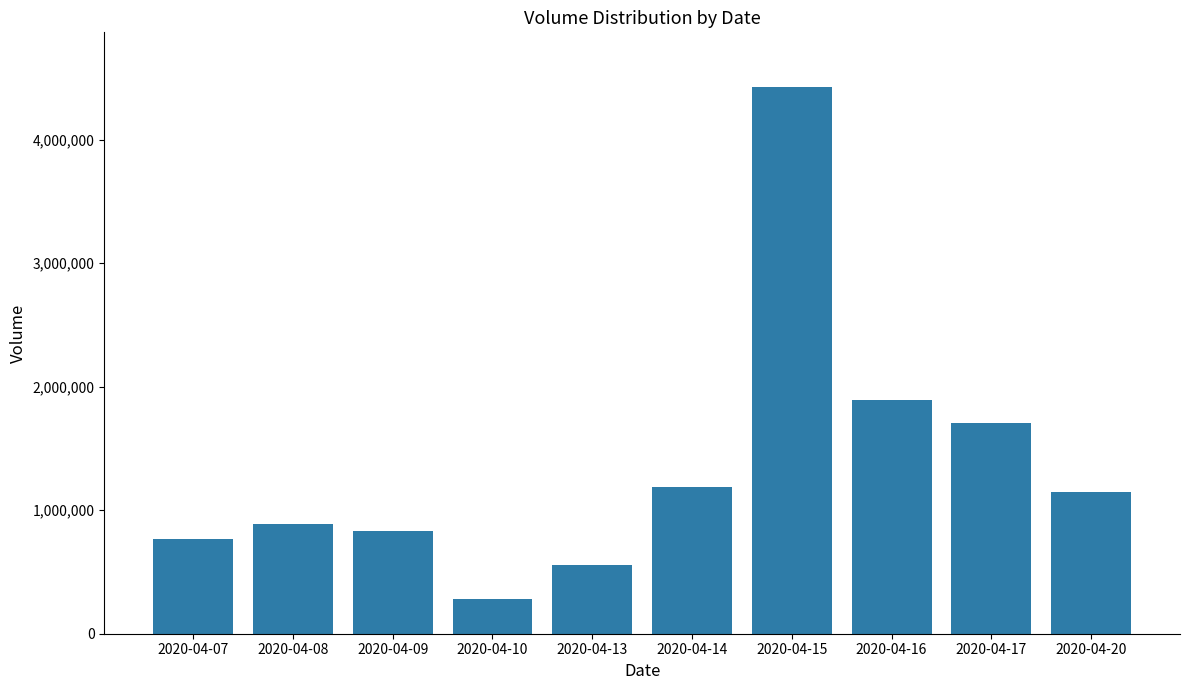

What is the maximum value shown in the chart?

4426800